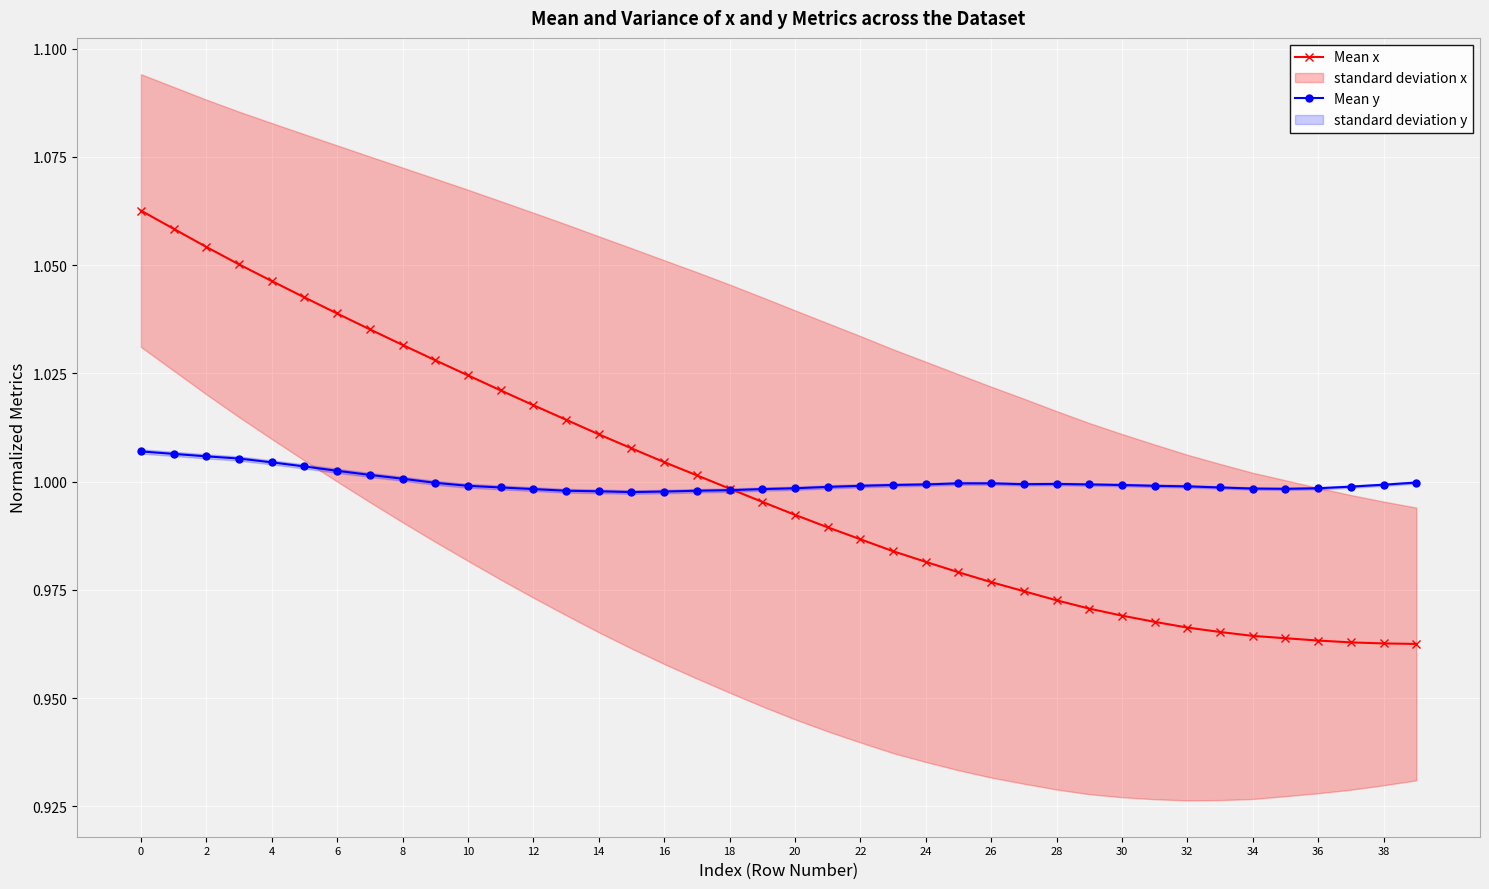

Is the value of Mean y at 10 greater than the value of Mean x at 12?

No